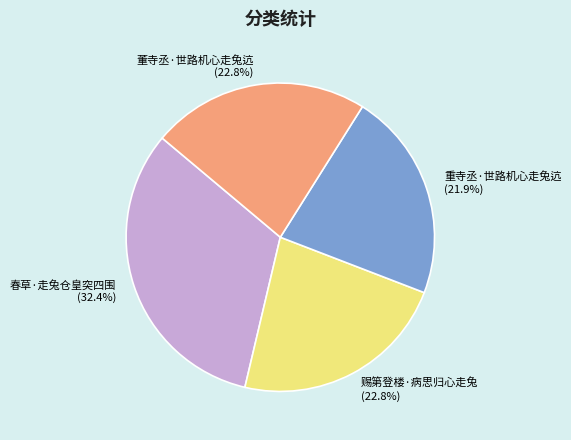

Approximately how many times larger is the value at 董寺丞·世路机心走兔迒 compared to 春草·走兔仓皇突四围?

0.7